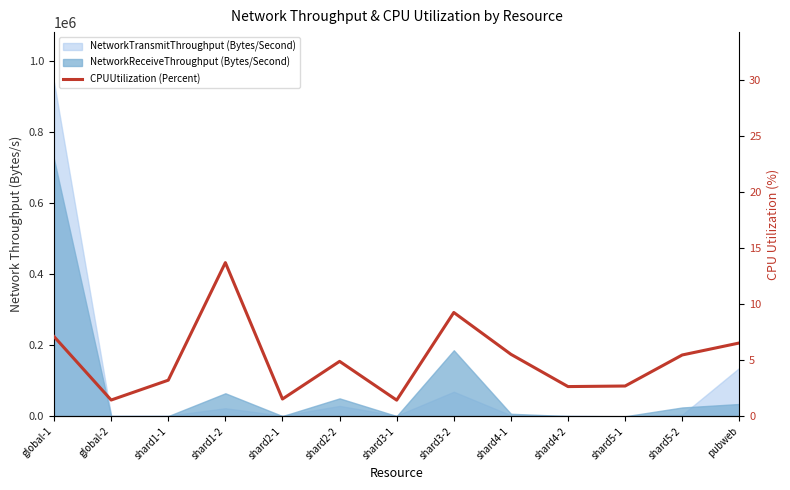

List the labels in order of value, smallest first.

shard3-1, global-2, shard2-1, shard4-2, shard5-1, shard1-1, shard2-2, shard5-2, shard4-1, pubweb, global-1, shard3-2, shard1-2